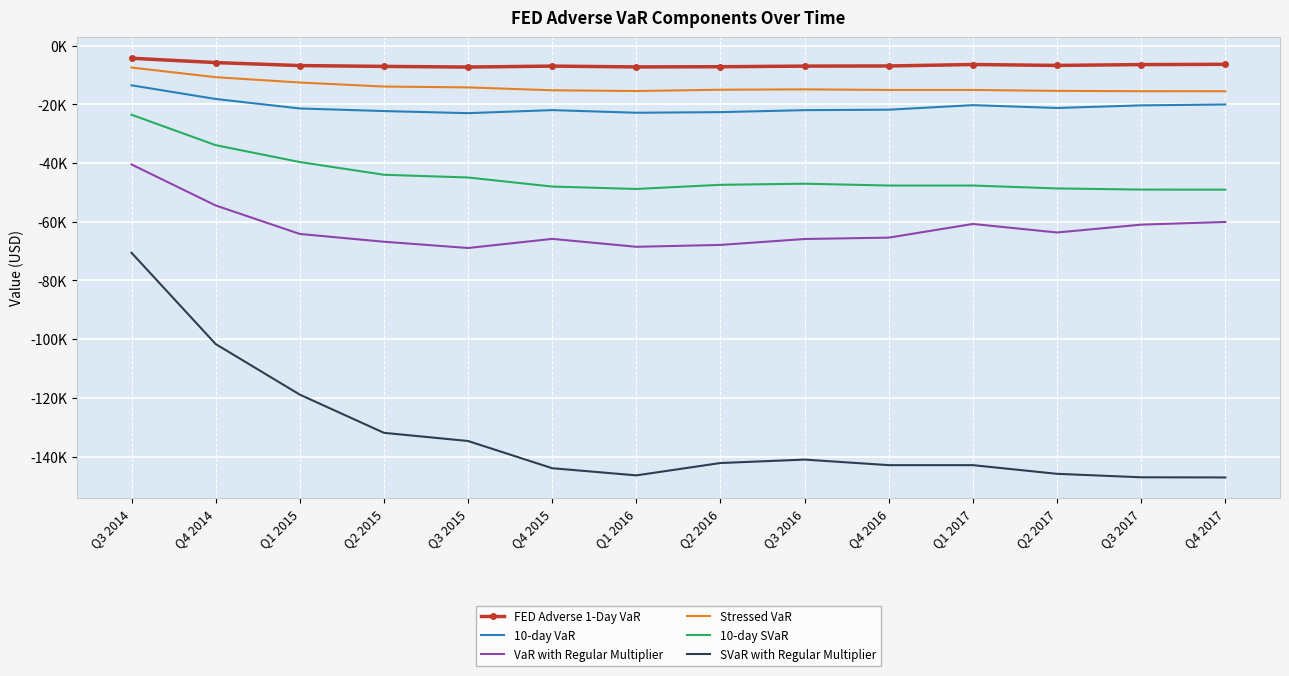

List the series in order of their peak value, lowest first.

SVaR with Regular Multiplier, VaR with Regular Multiplier, 10-day SVaR, 10-day VaR, Stressed VaR, FED Adverse 1-Day VaR